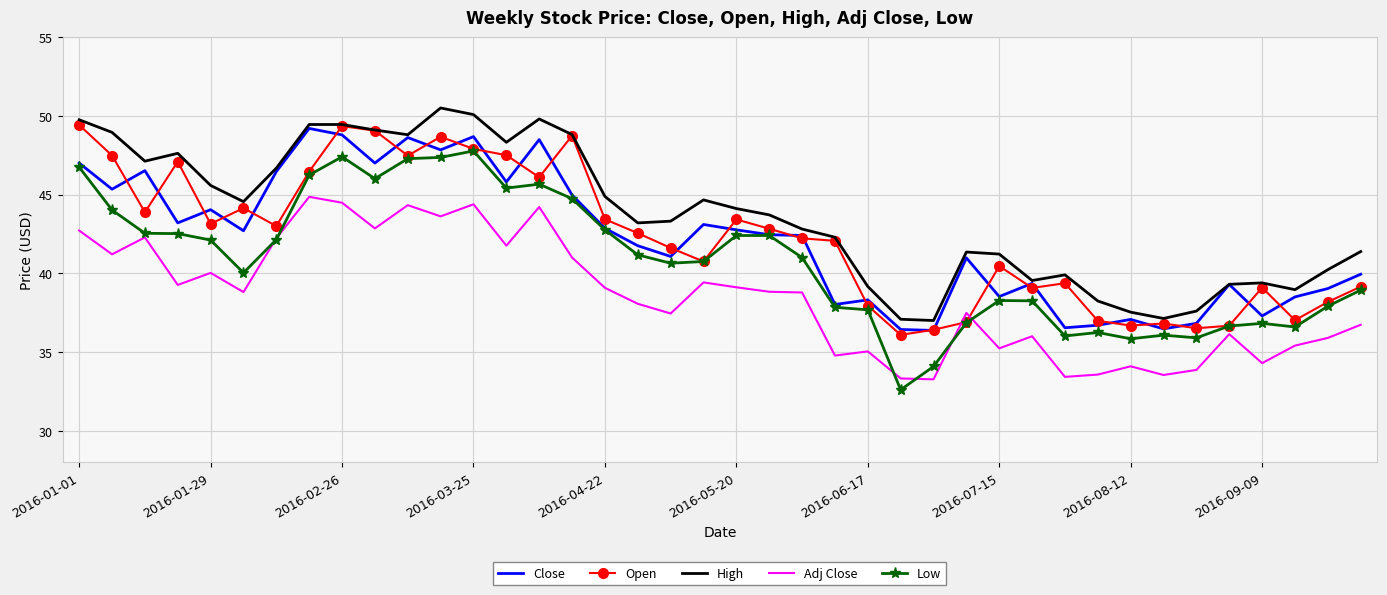

True or false: Adj Close and Low intersect in this chart.

True